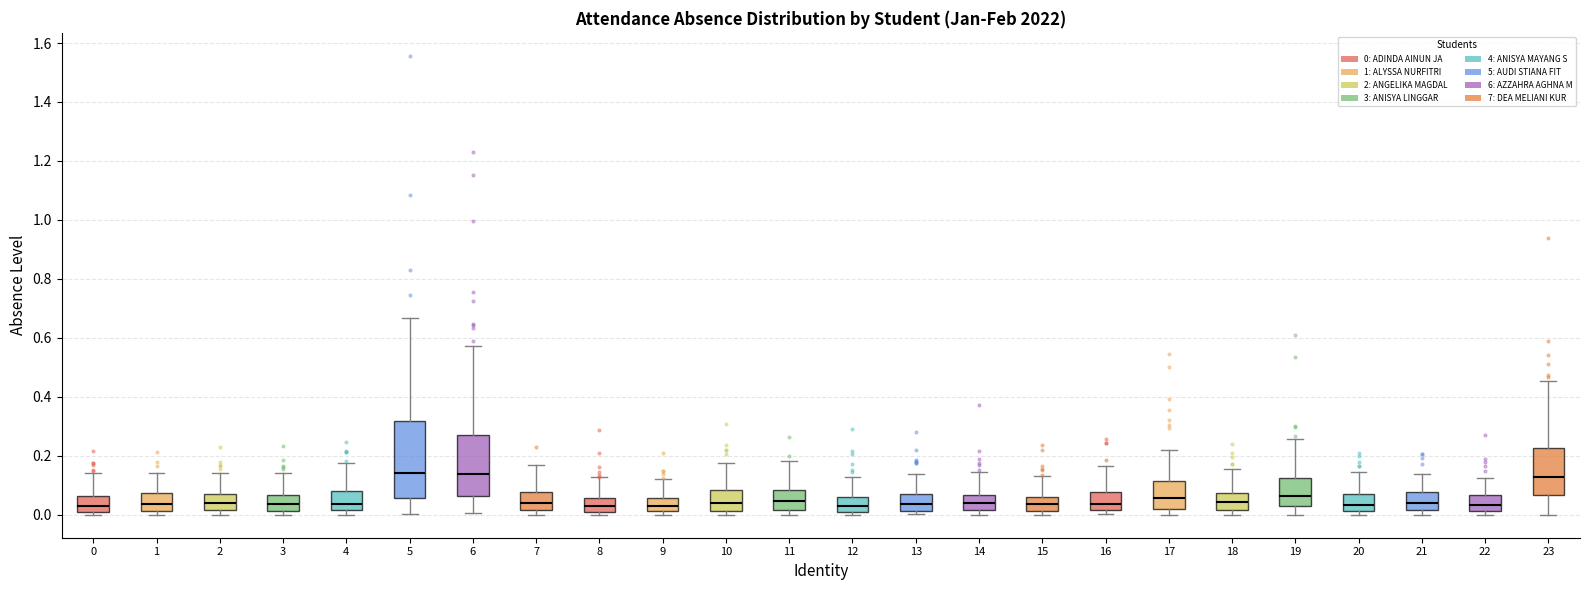

Which box is the tallest, from its lower edge to its upper edge?

5